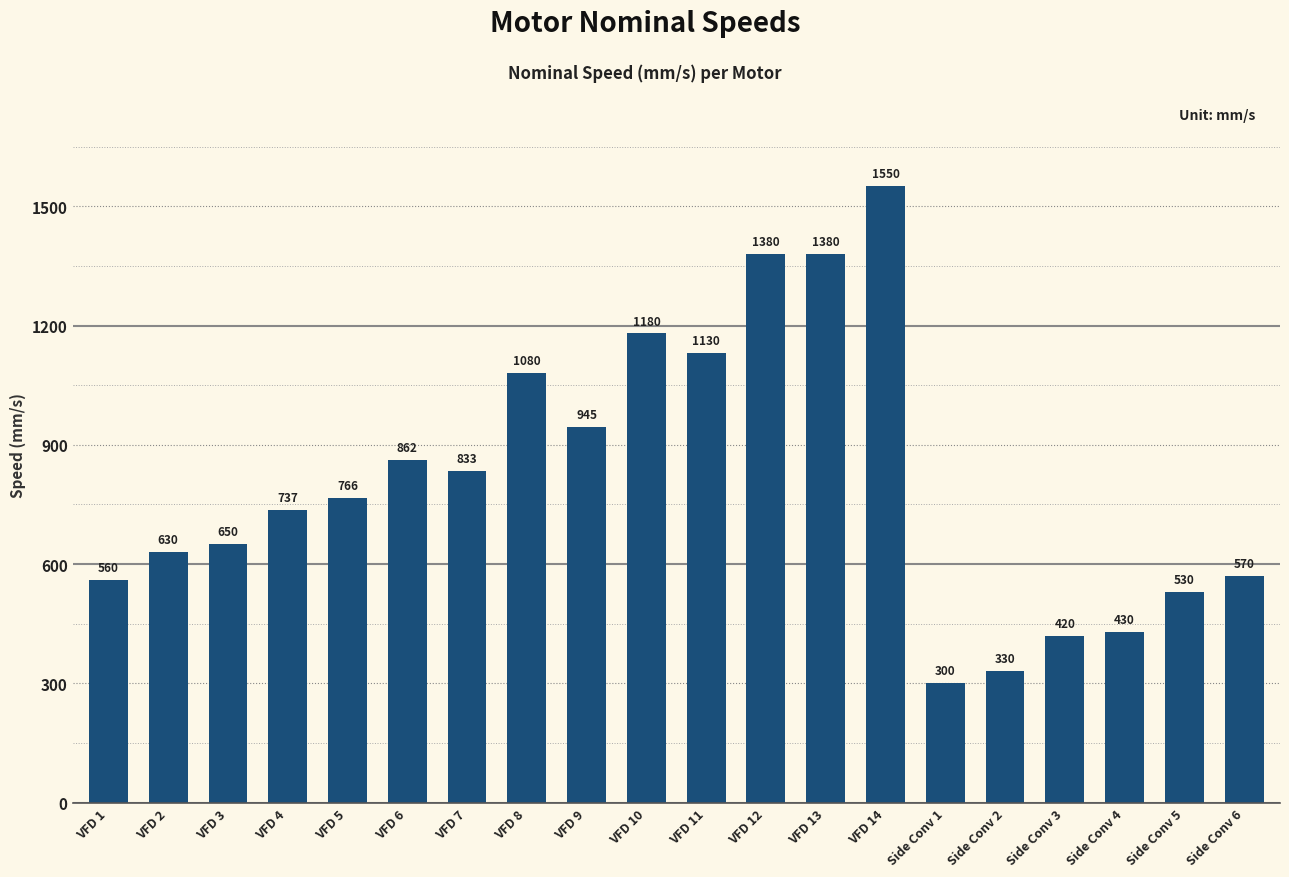

What is the sum of all values?

16263